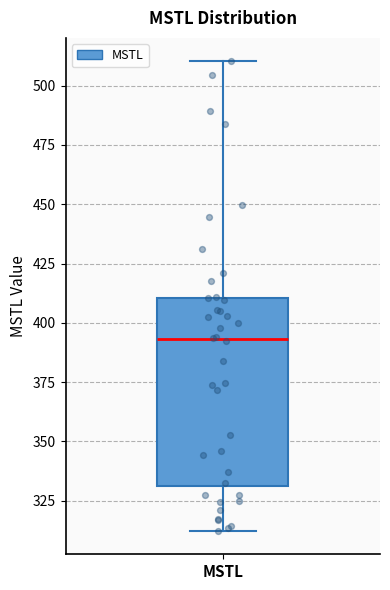

Transcribe this box plot: give where the median line is, the range the box spans, and where the two whiskers end, as read against the y-axis. The values are not printed on the chart, so give them approximately, as read against the axis.

median 395, box 330 to 410, whiskers 310 to 510